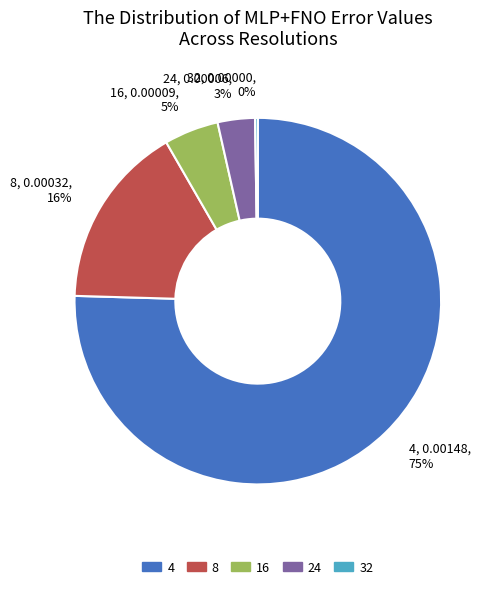

What percentage is the 16 slice, to the nearest percent?

5%